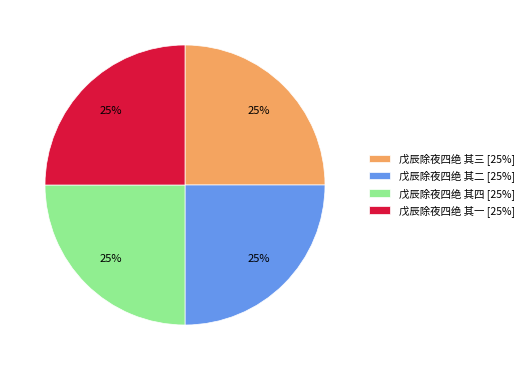

The 戊辰除夜四绝 其二 slice represents 36% of the pie. True or false?

False